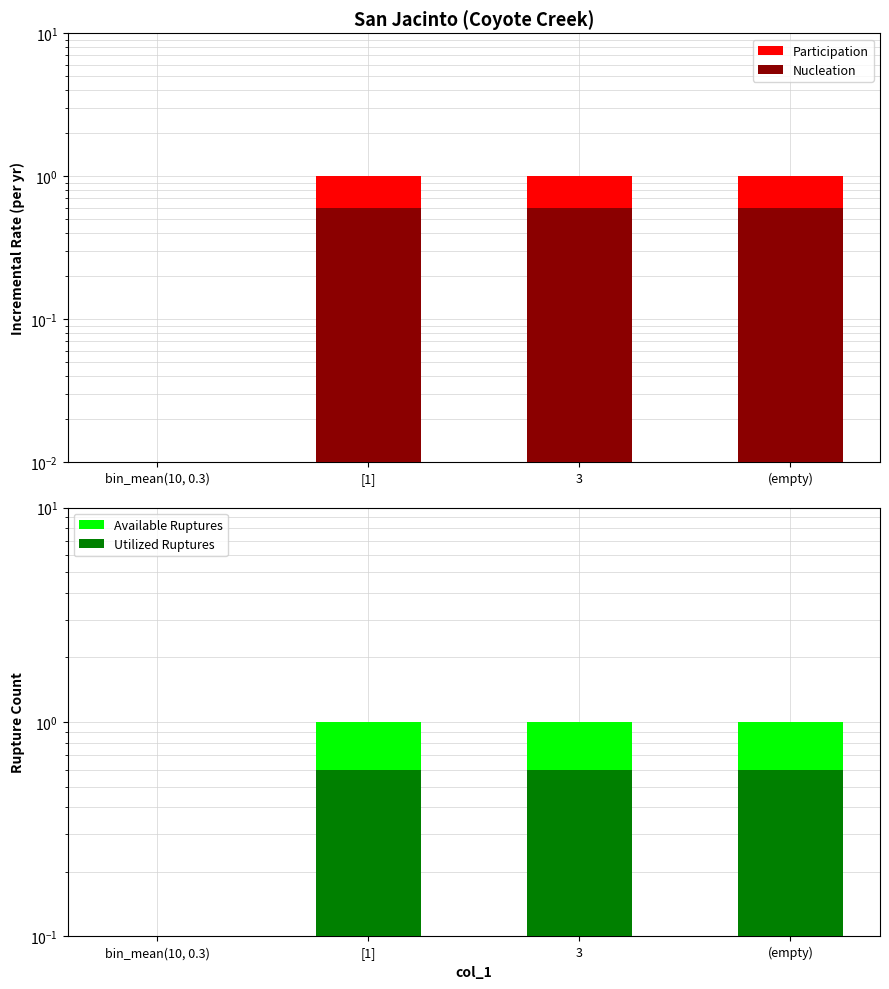

Rank the categories by Participation value from highest to lowest.

[1], 3, (empty), bin_mean(10, 0.3)